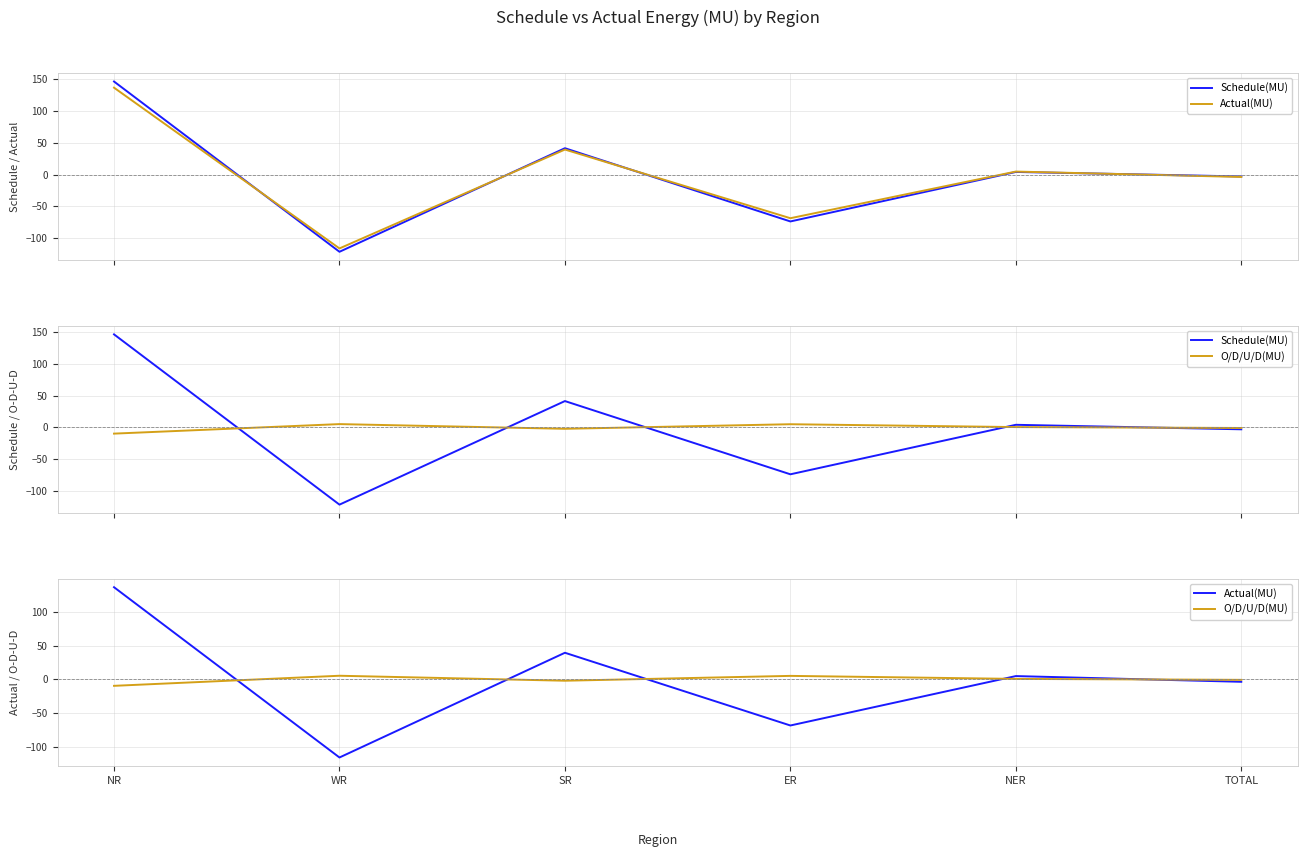

What is the difference between the second highest and second lowest values in the Schedule(MU) series?

115.4